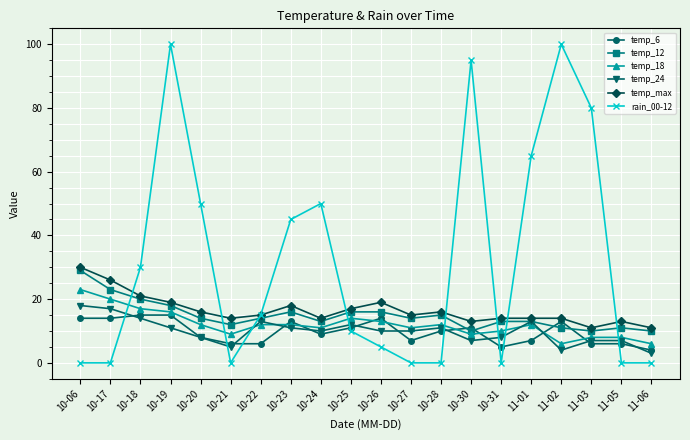

Where does the rain_00-12 series first go above 15?

10-18